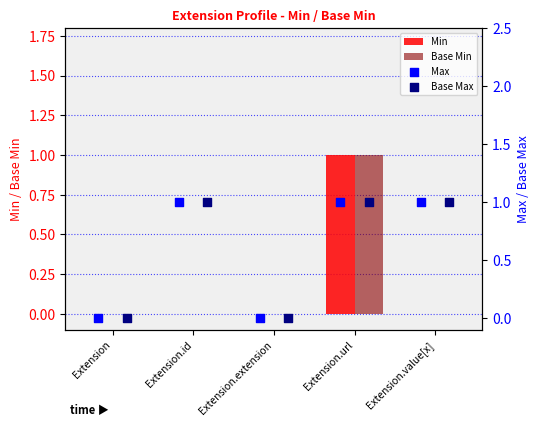

Which series contains the lowest Y value?

Min